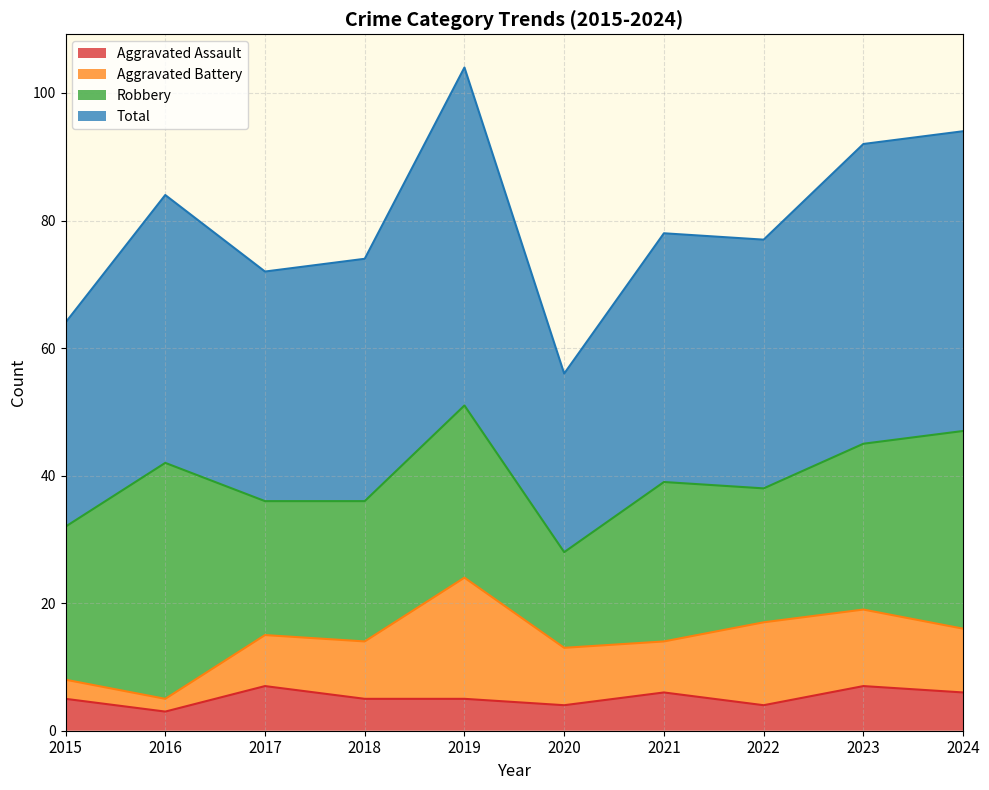

Is the value of Aggravated Assault at 2016 greater than the value of Total at 2024?

No